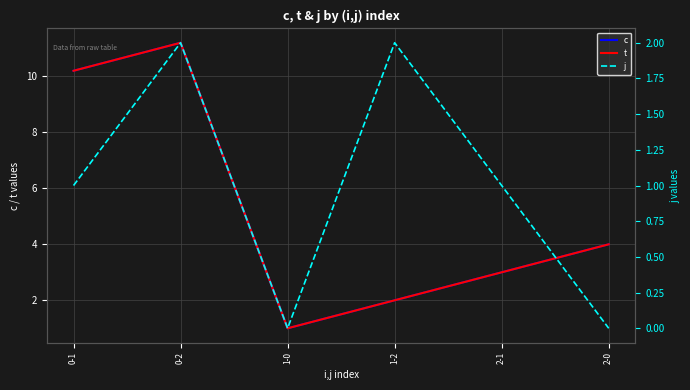

Does the chart display data point markers on the line(s)?

No